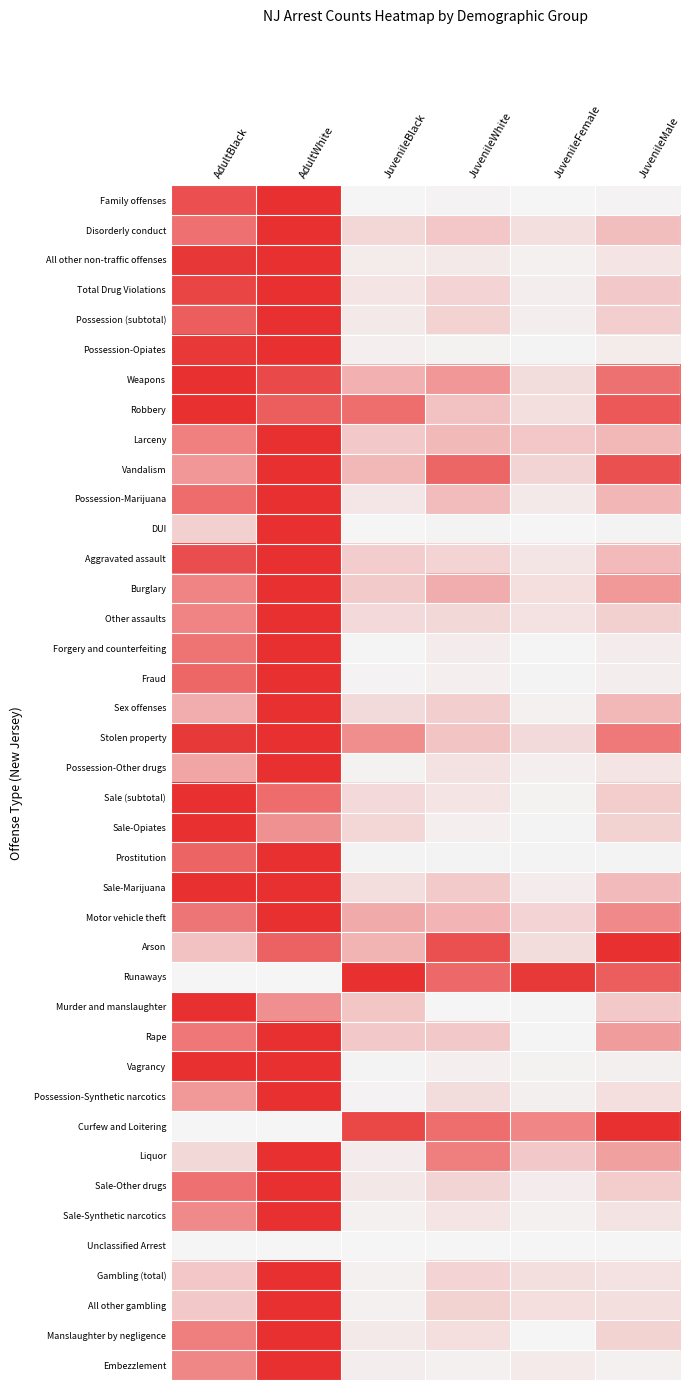

Rank the series by their maximum value, from lowest to highest.

Unclassified Arrest, Family offenses, Disorderly conduct, All other non-traffic offenses, Total Drug Violations, Possession (subtotal), Possession-Opiates, Weapons, Robbery, Larceny, Vandalism, Possession-Marijuana, DUI, Aggravated assault, Burglary, Other assaults, Forgery and counterfeiting, Fraud, Sex offenses, Stolen property, Possession-Other drugs, Sale (subtotal), Sale-Opiates, Prostitution, Sale-Marijuana, Motor vehicle theft, Arson, Runaways, Murder and manslaughter, Rape, Vagrancy, Possession-Synthetic narcotics, Curfew and Loitering, Liquor, Sale-Other drugs, Sale-Synthetic narcotics, Gambling (total), All other gambling, Manslaughter by negligence, Embezzlement